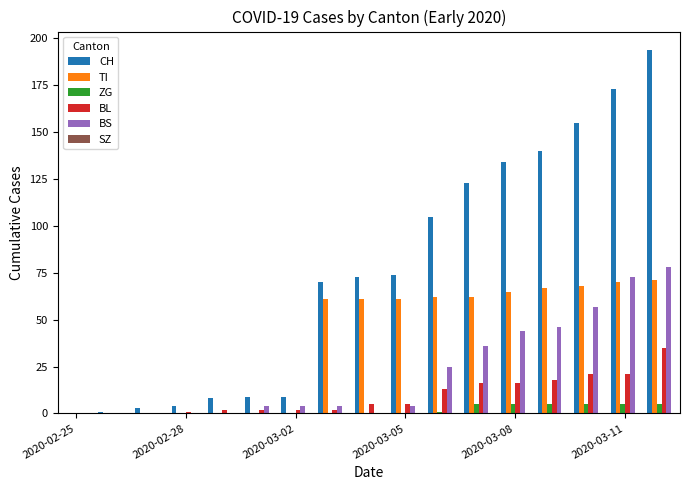

What is the highest value of the CH series?

194